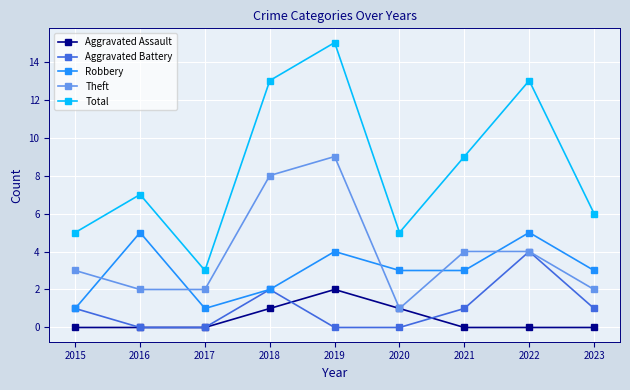

Rank the series by their maximum value, from lowest to highest.

Aggravated Assault, Aggravated Battery, Robbery, Theft, Total